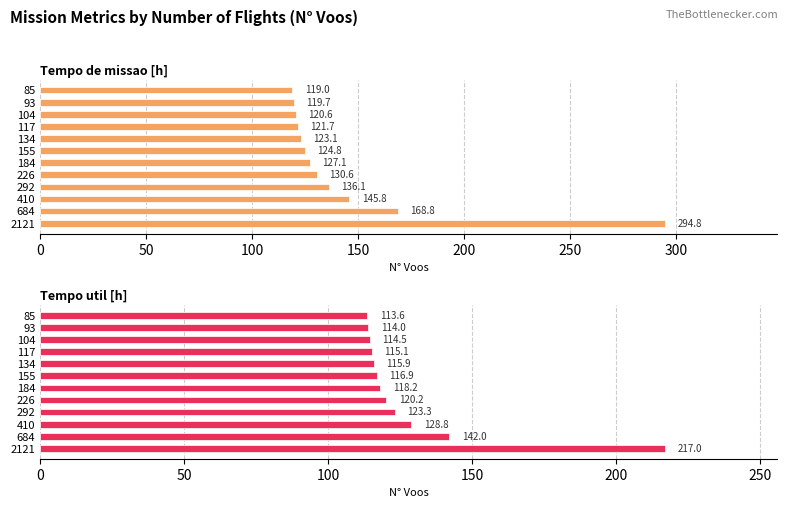

What are all the series names shown in the legend?

Tempo de missao [h], Tempo util [h]